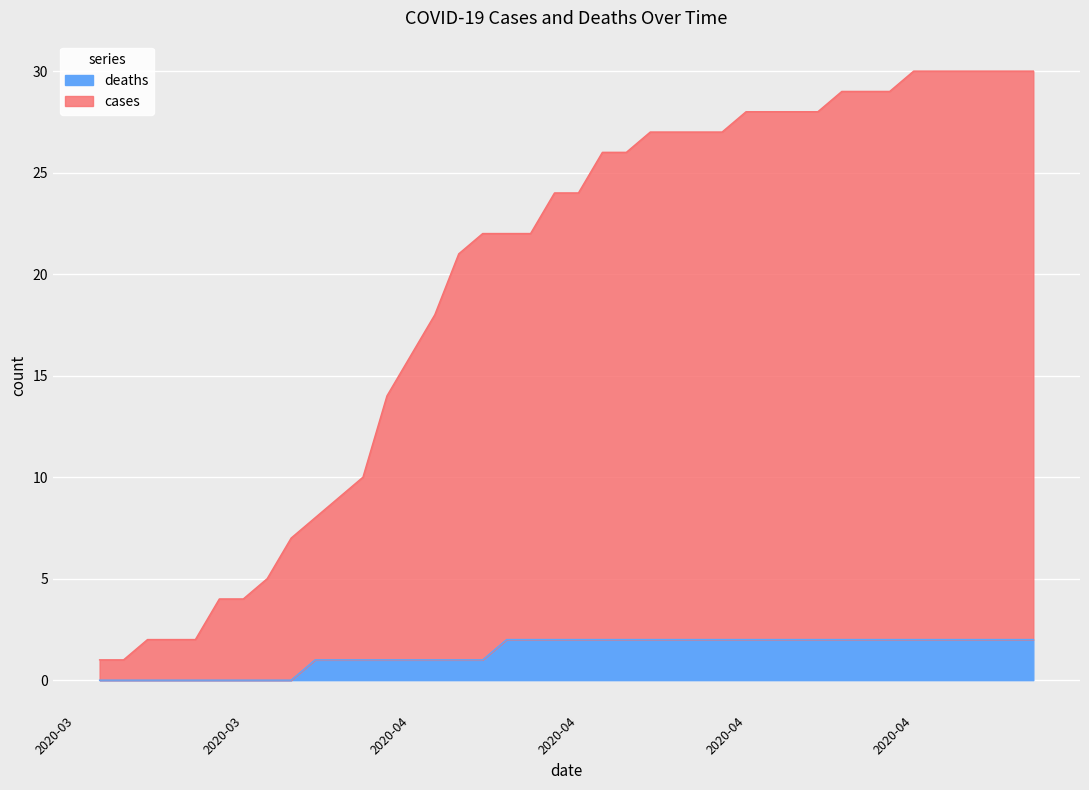

Which series has the largest range (max minus min)?

cases